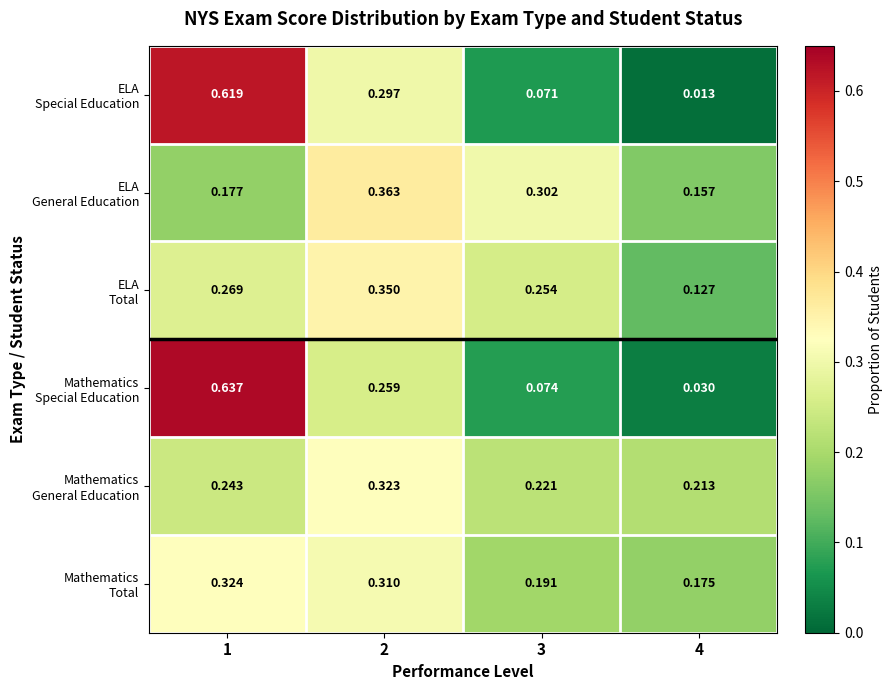

Between 2 and 3, which series saw the biggest shift?

ELA Special Education